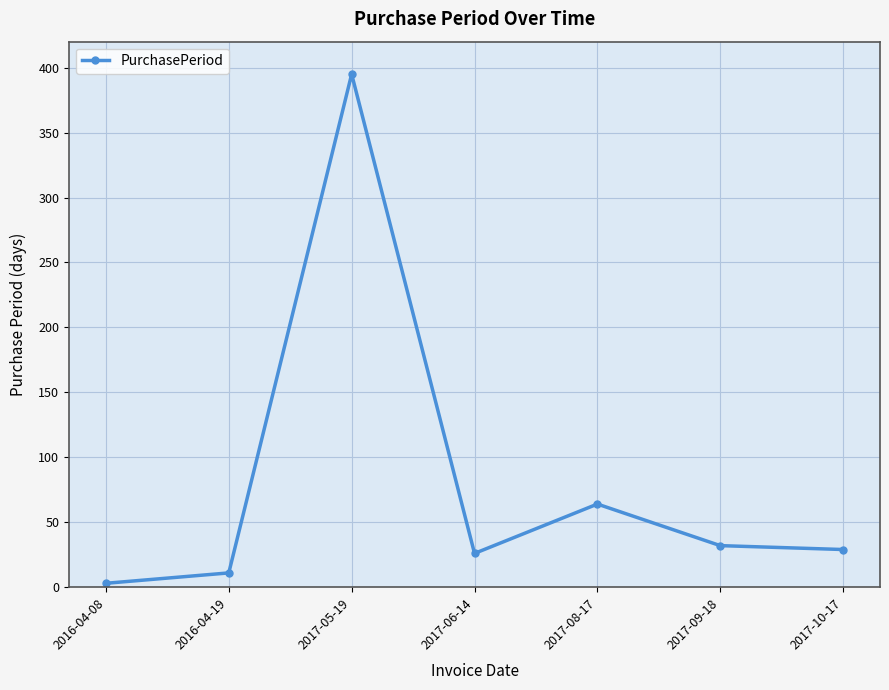

Approximately how many times larger is the value at 2017-10-17 compared to 2017-06-14?

1.1